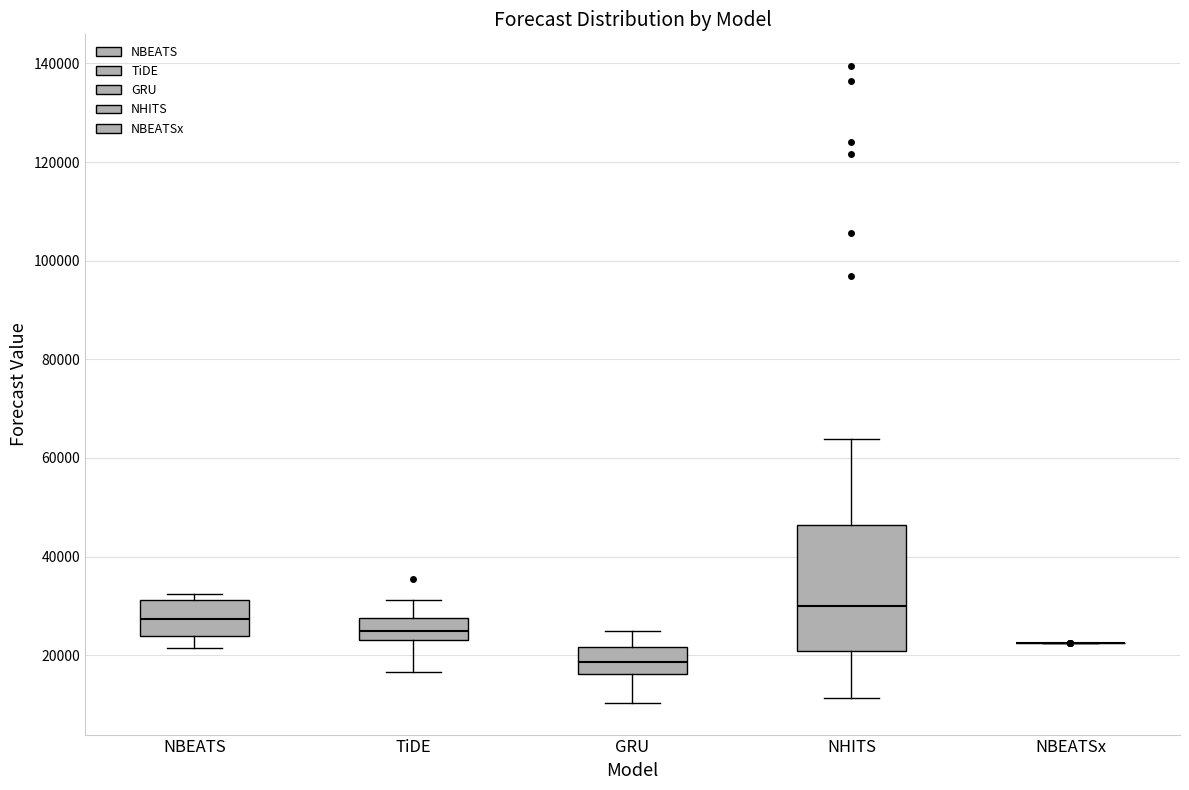

Comparing the boxes themselves (not the whiskers), which one is the tallest?

NHITS